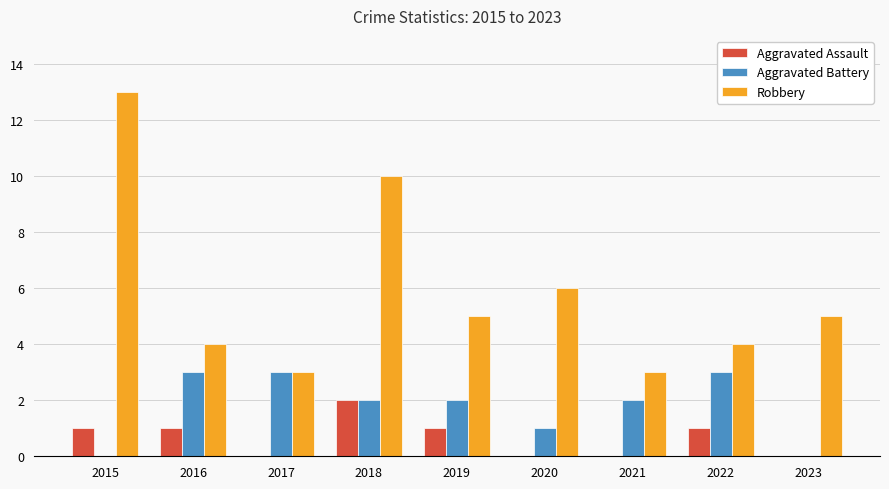

Is the value of Robbery at 2015 greater than the value of Aggravated Assault at 2022?

Yes